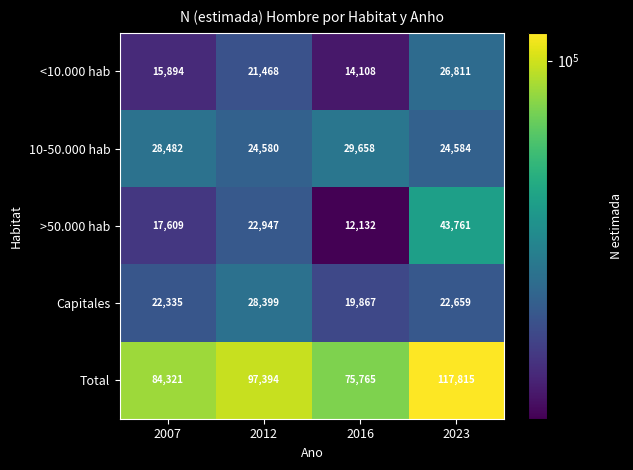

Reading left to right, what are all the values shown in this chart?

<10.000 hab: 2007=15894	2012=21468	2016=14108	2023=26811
10-50.000 hab: 2007=28482	2012=24580	2016=29658	2023=24584
>50.000 hab: 2007=17609	2012=22947	2016=12132	2023=43761
Capitales: 2007=22335	2012=28399	2016=19867	2023=22659
Total: 2007=84321	2012=97394	2016=75765	2023=117815